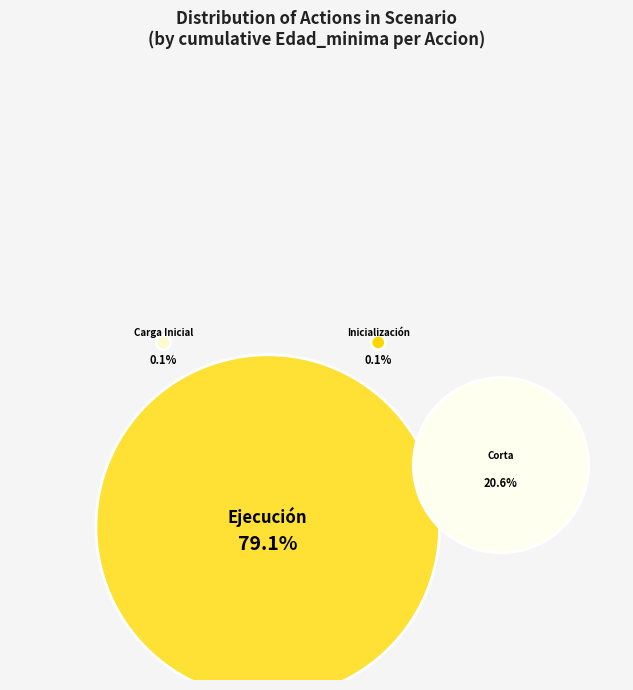

Which category has the biggest portion of the pie?

Ejecución (10)